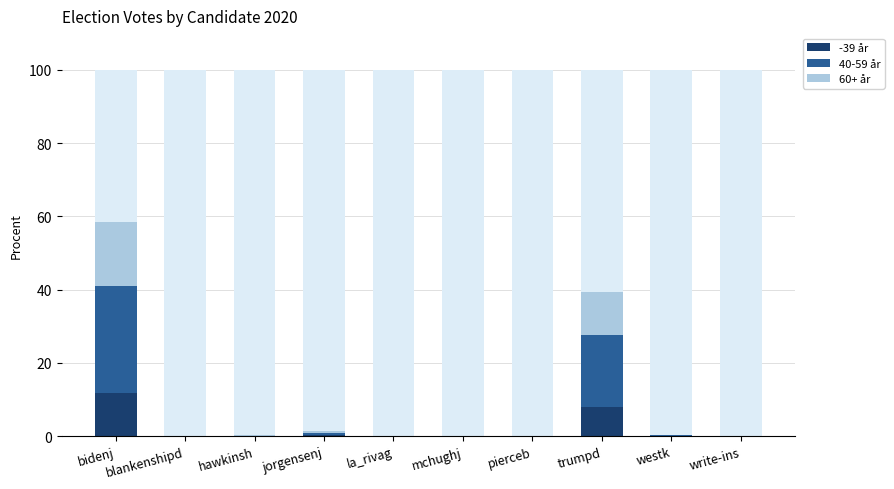

What is the total value across all series at bidenj?

58.4